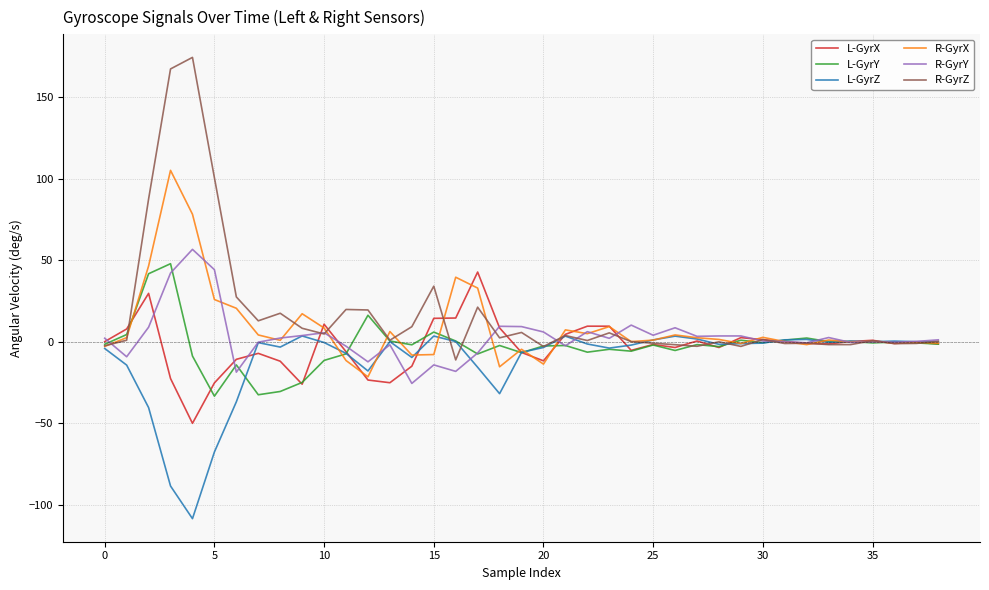

What is the minimum value for R-GyrX?

-21.5